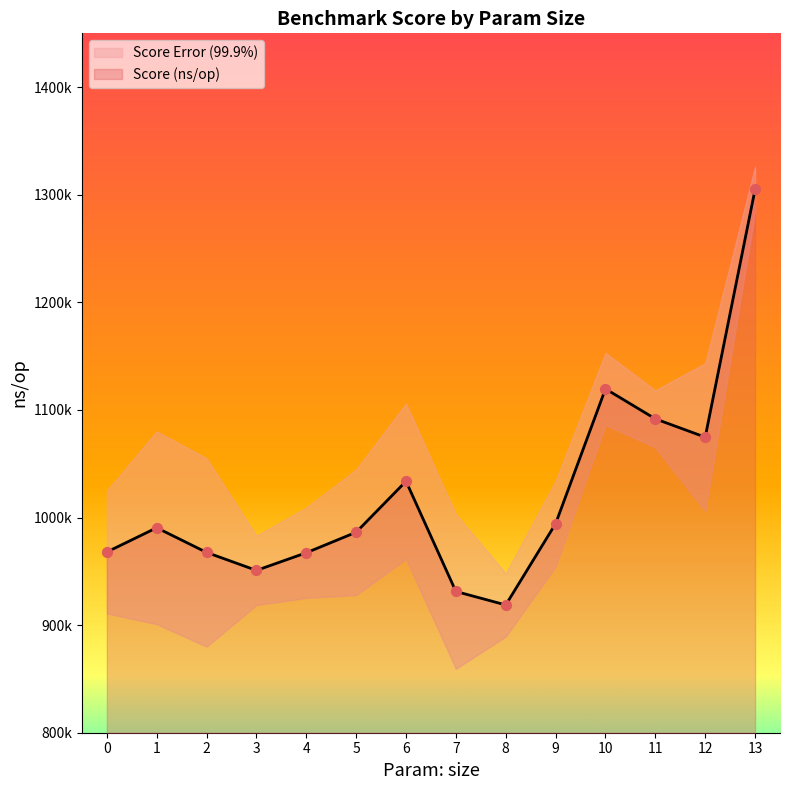

What is the ratio of the value at 2 to the value at 6?

0.9